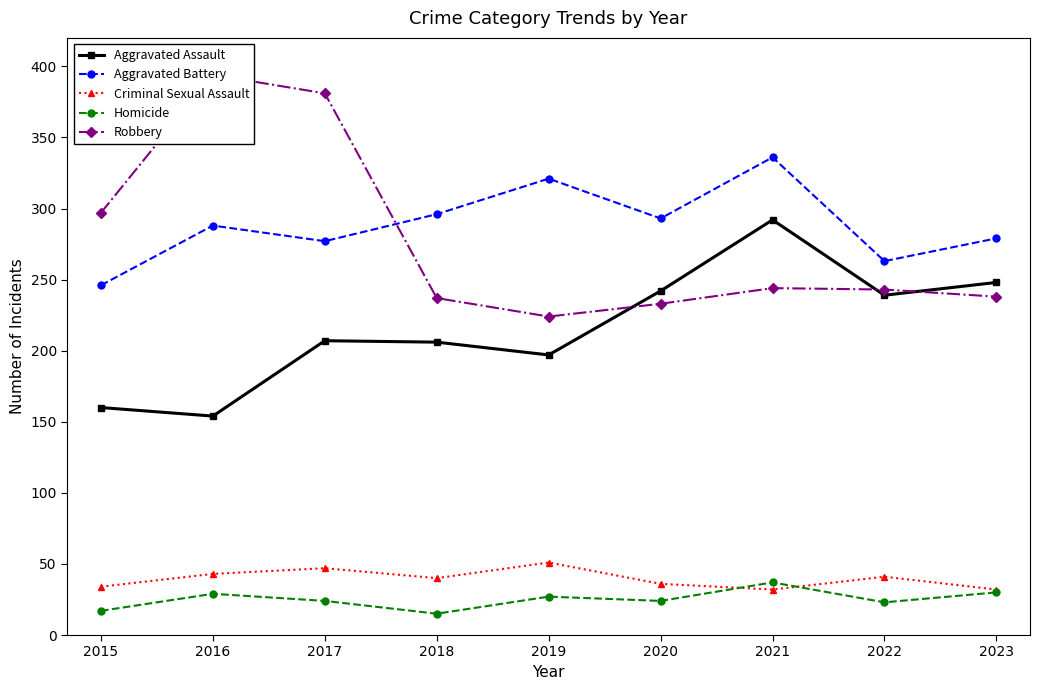

Is the value of Aggravated Battery at 2015 greater than the value of Aggravated Assault at 2018?

Yes